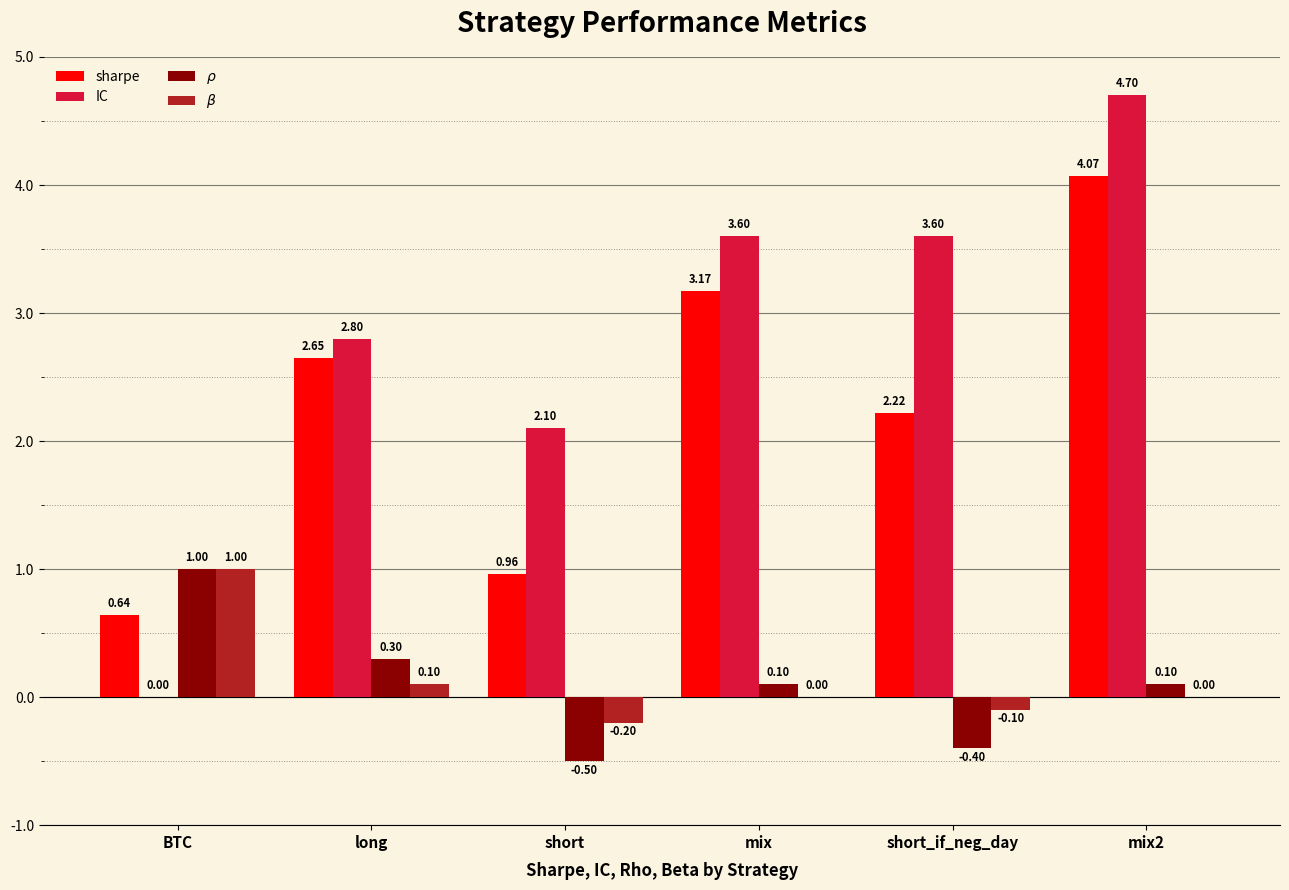

At which category is the sum across all series the highest?

mix2